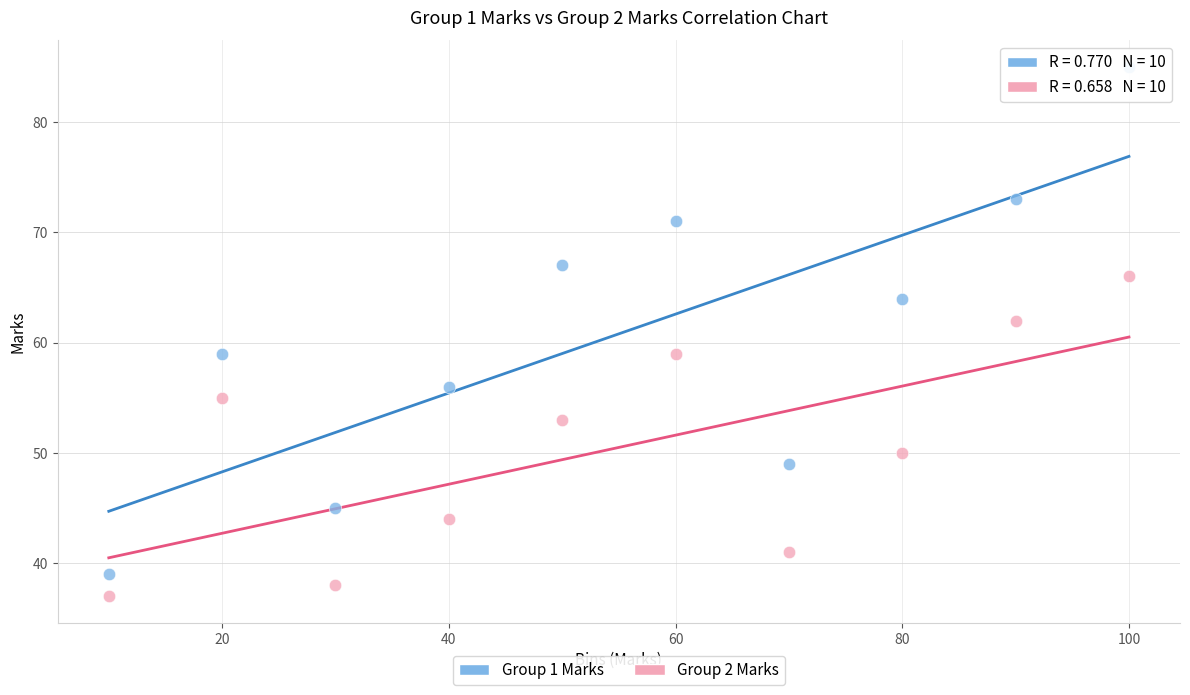

What is the X range (max minus min) for the scatter plot?

90